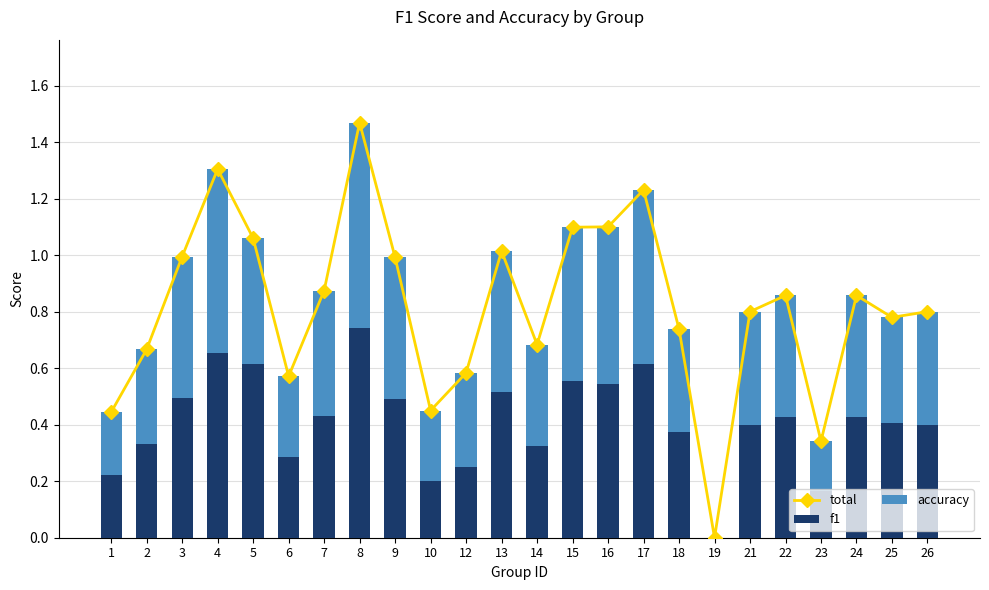

Which series has the largest range (max minus min)?

total